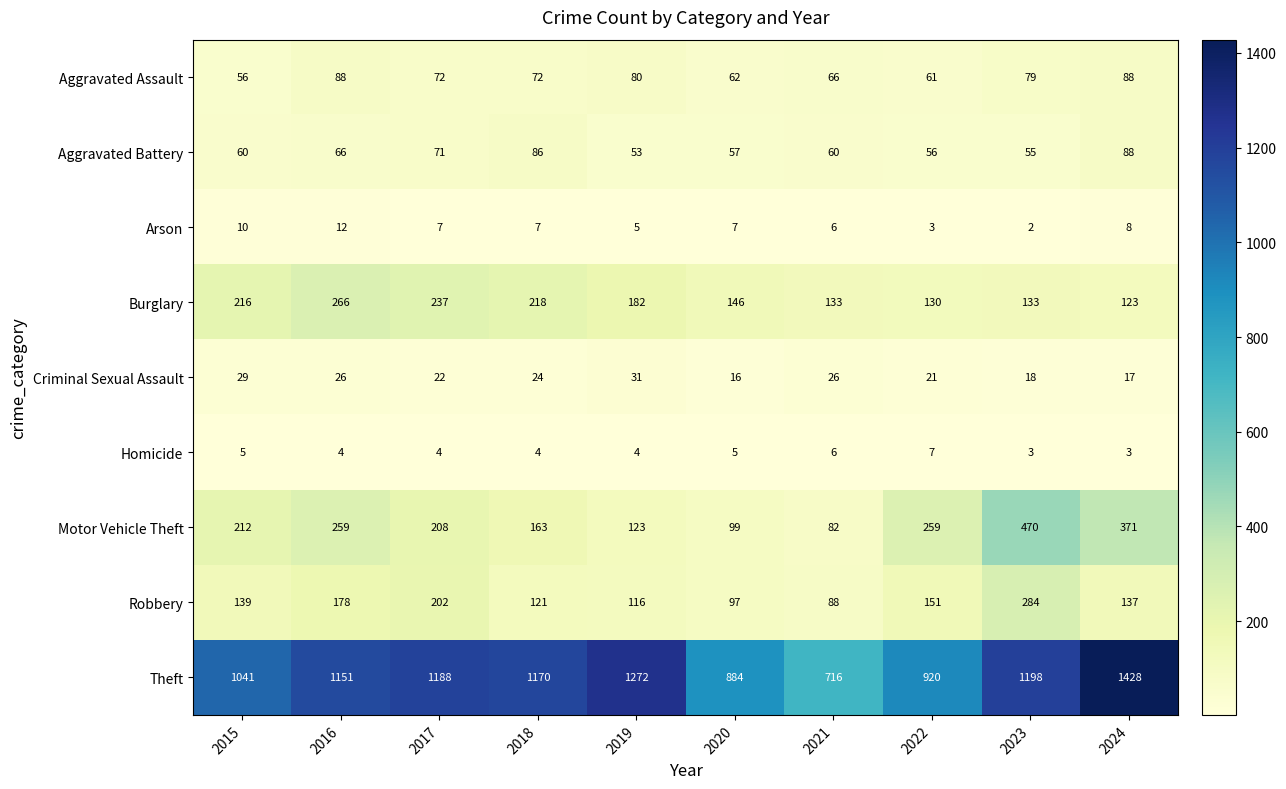

At which label does Aggravated Assault first exceed 72?

2016